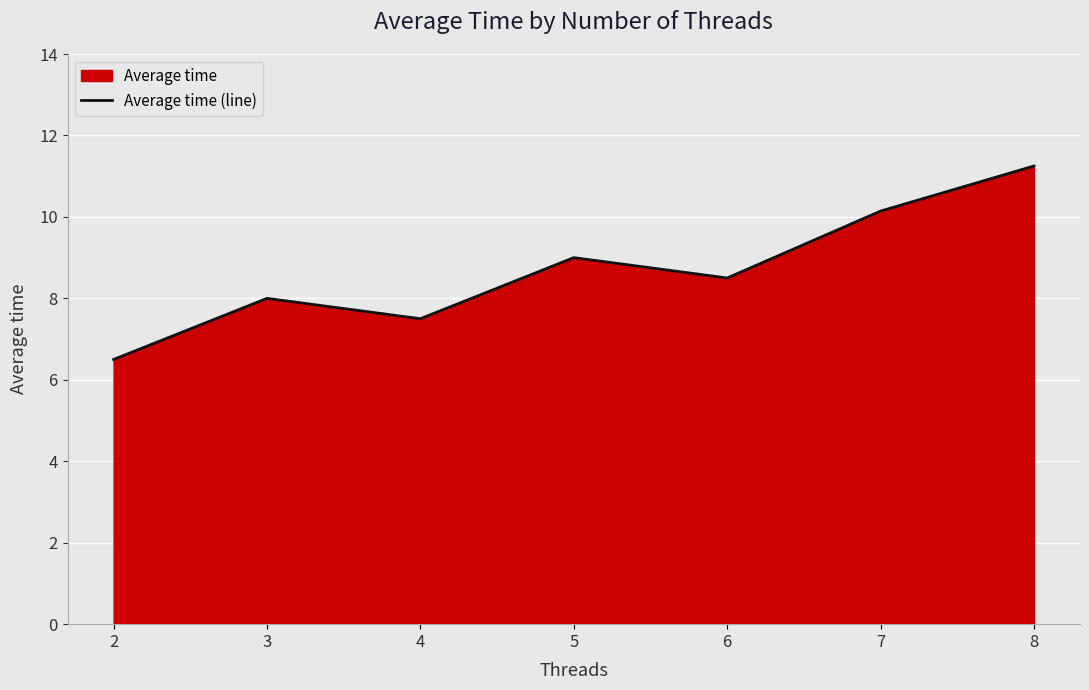

What is the sum of all values?

60.9